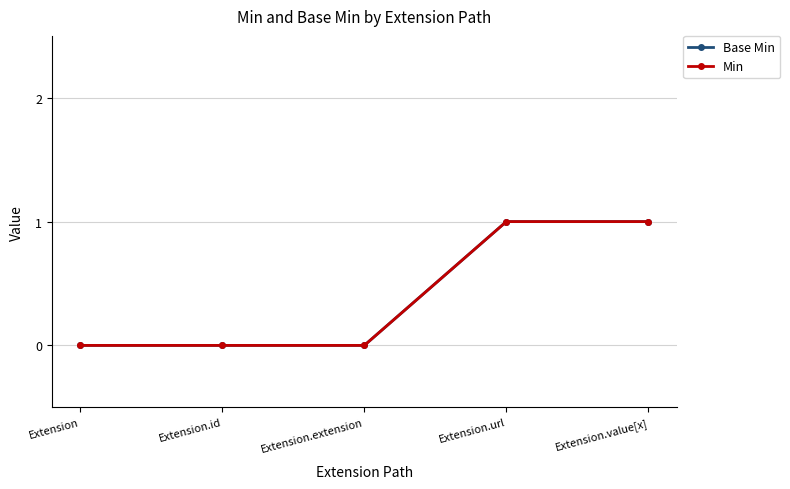

Is it true that Base Min equals 0 at Extension.extension?

True